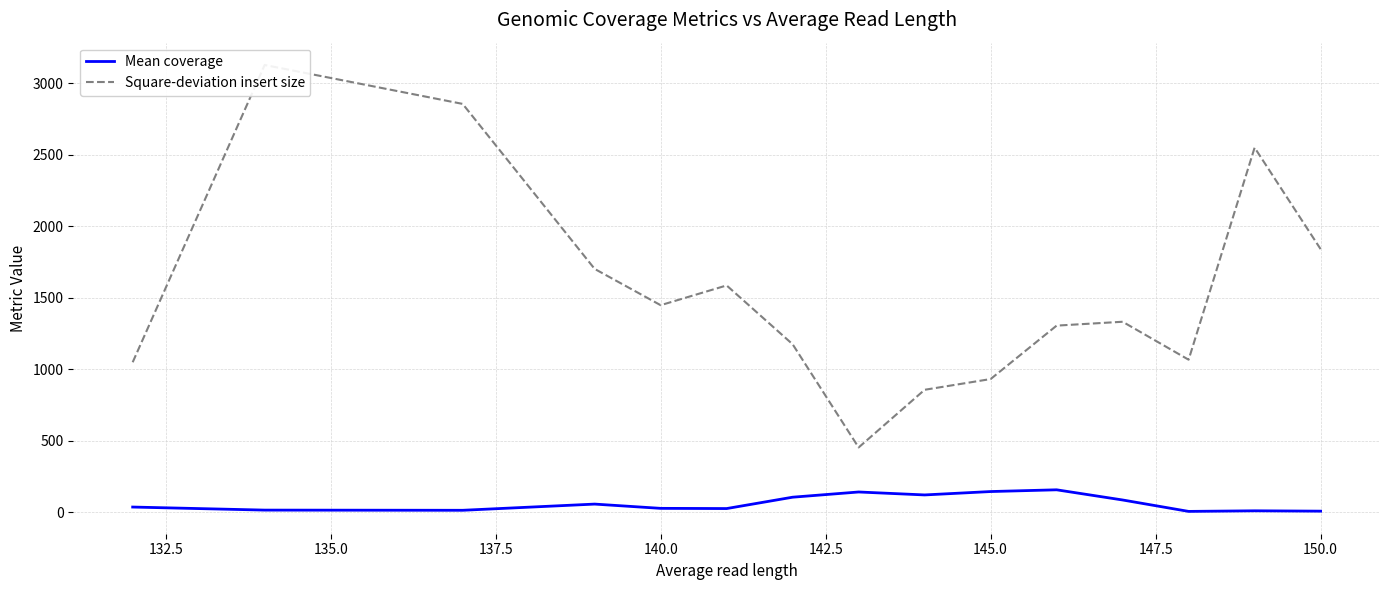

Which series has the largest total across all categories?

Square-deviation insert size